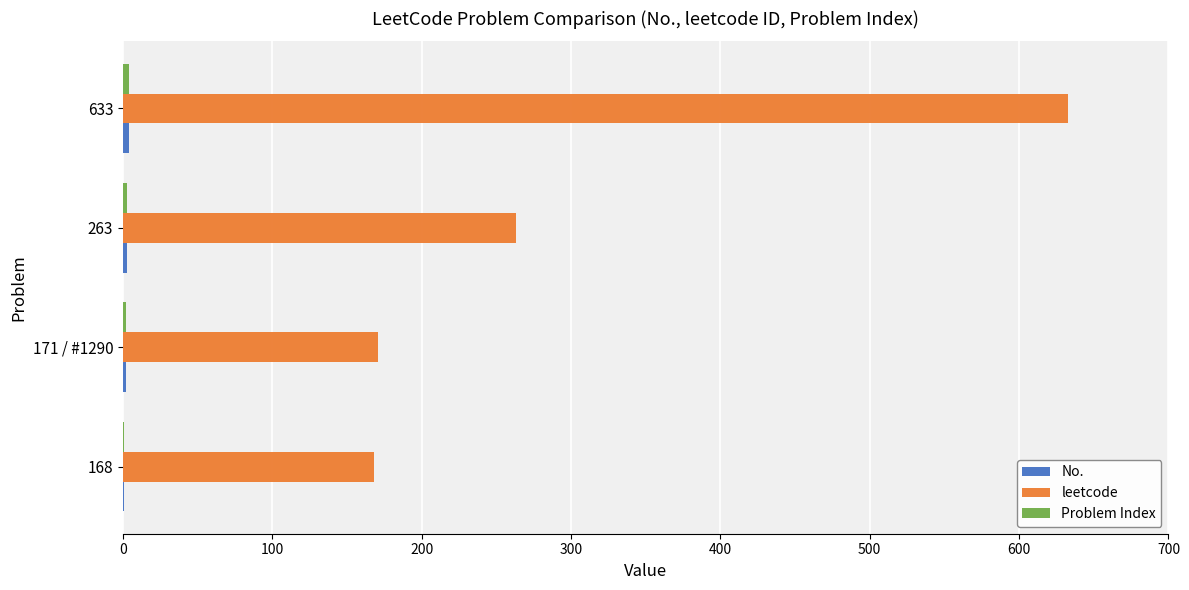

Between 168 and 263, which series saw the biggest shift?

leetcode